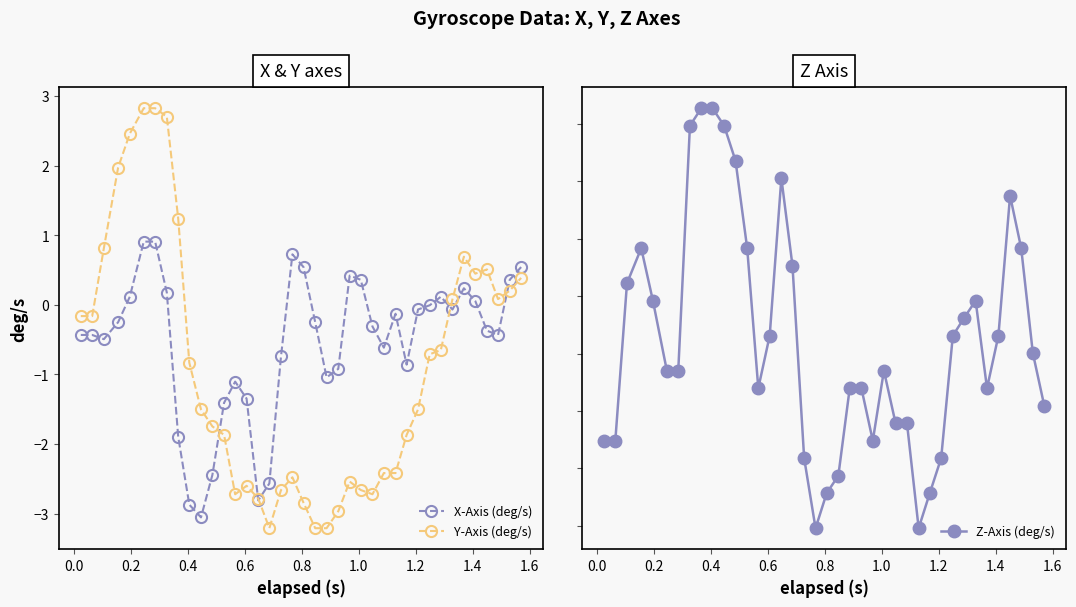

Reading left to right, extract all data points from this chart.

X-Axis (deg/s): -0.4	-0.4	-0.5	-0.2	0.1	0.9	0.9	0.2	-1.9	-2.9	-3.1	-2.4	-1.4	-1.1	-1.3	-2.8	-2.6	-0.7	0.7	0.5	-0.2	-1.0	-0.9	0.4	0.4	-0.3	-0.6	-0.1	-0.9	-0.1	-0.0	0.1	-0.1	0.2	0.1	-0.4	-0.4	0.4	0.5
Y-Axis (deg/s): -0.2	-0.2	0.8	2.0	2.5	2.8	2.8	2.7	1.2	-0.8	-1.5	-1.7	-1.9	-2.7	-2.6	-2.8	-3.2	-2.7	-2.5	-2.8	-3.2	-3.2	-3.0	-2.5	-2.7	-2.7	-2.4	-2.4	-1.9	-1.5	-0.7	-0.6	0.1	0.7	0.4	0.5	0.1	0.2	0.4
Z-Axis (deg/s): -0.3	-0.3	0.2	0.4	0.2	-0.1	-0.1	0.8	0.9	0.9	0.8	0.7	0.4	-0.1	0.1	0.6	0.3	-0.4	-0.6	-0.5	-0.4	-0.1	-0.1	-0.3	-0.1	-0.2	-0.2	-0.6	-0.5	-0.4	0.1	0.1	0.2	-0.1	0.1	0.6	0.4	0.0	-0.2